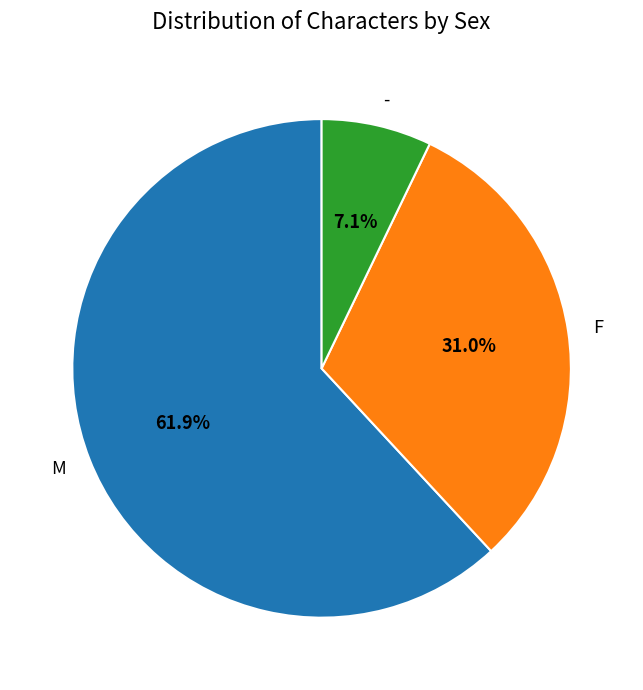

What percentage is NOT represented by -?

92.9%